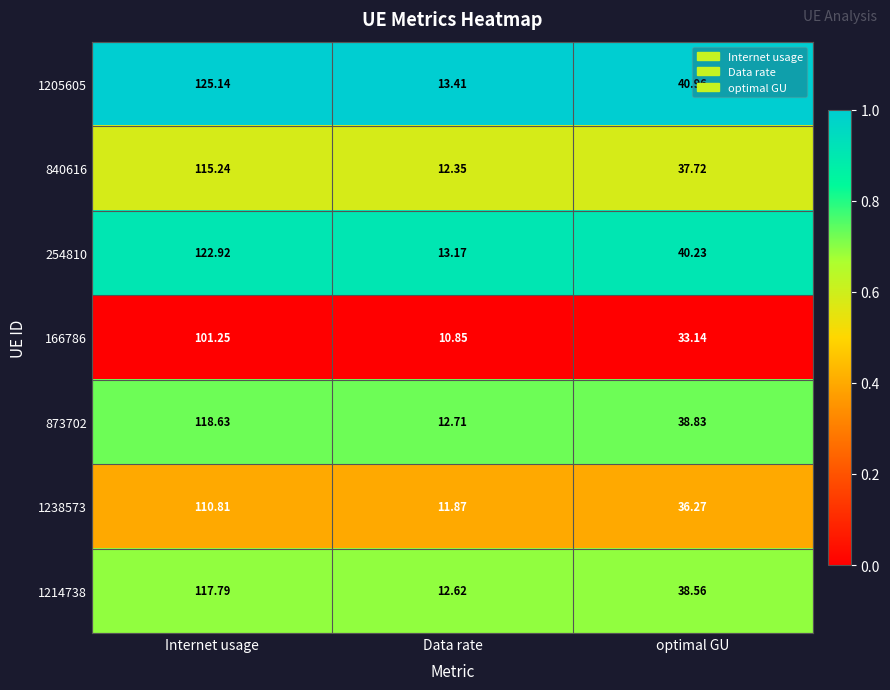

At which category is the sum across all series the highest?

Internet usage